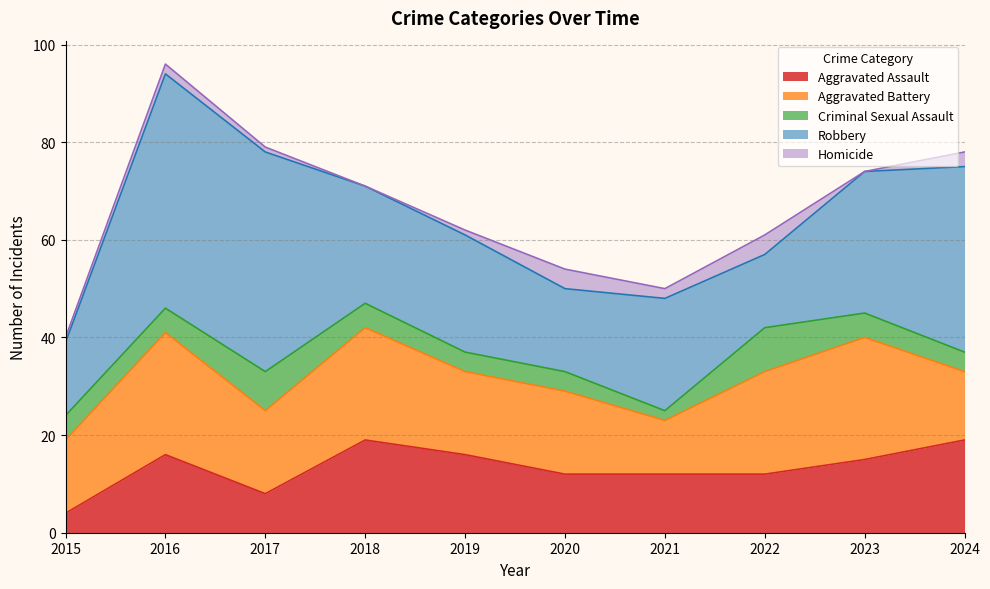

What is the approximate value of Robbery at 2022, to the nearest 5?

15